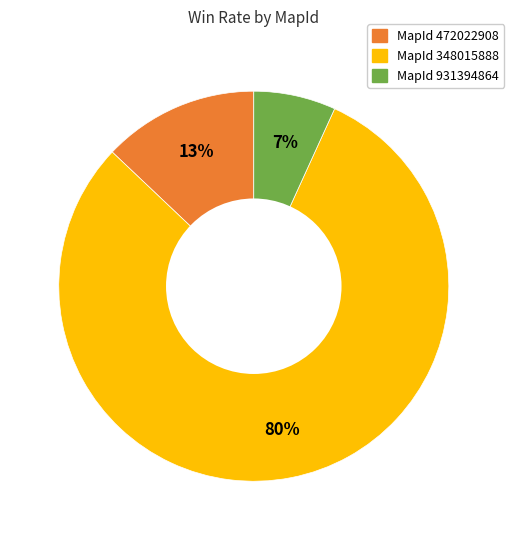

Rank the categories by value from highest to lowest.

MapId 348015888, MapId 472022908, MapId 931394864